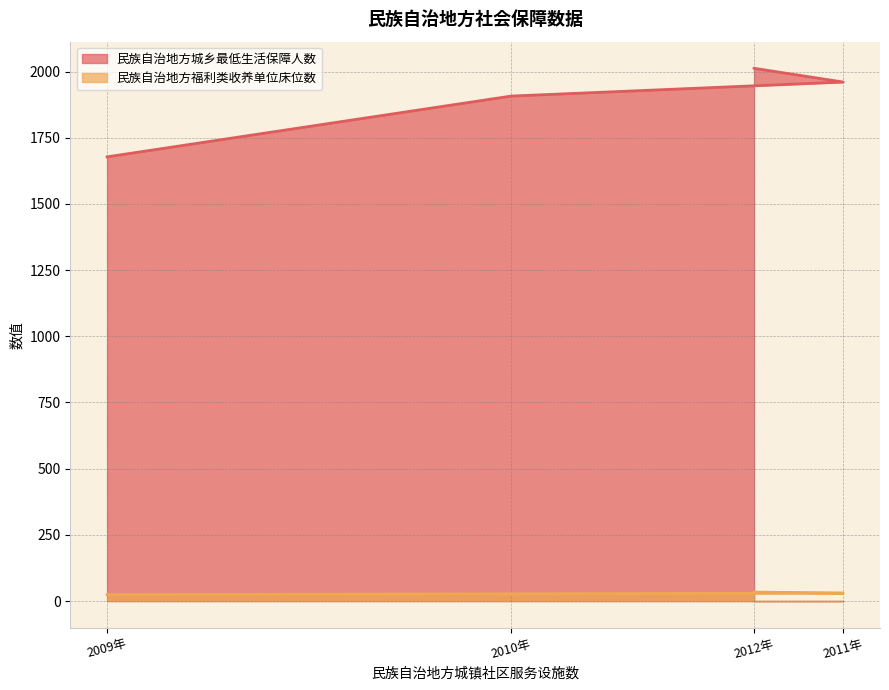

True or false: 民族自治地方城乡最低生活保障人数 and 民族自治地方福利类收养单位床位数 intersect in this chart.

False